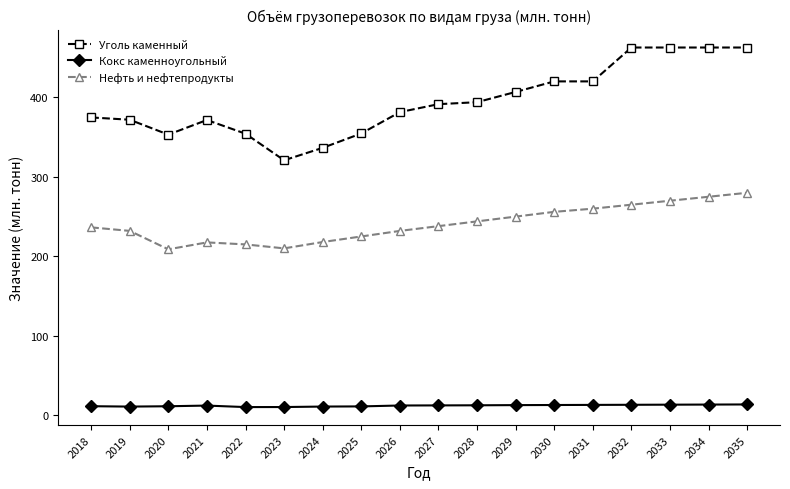

True or false: Нефть и нефтепродукты and Уголь каменный cross at least once.

False